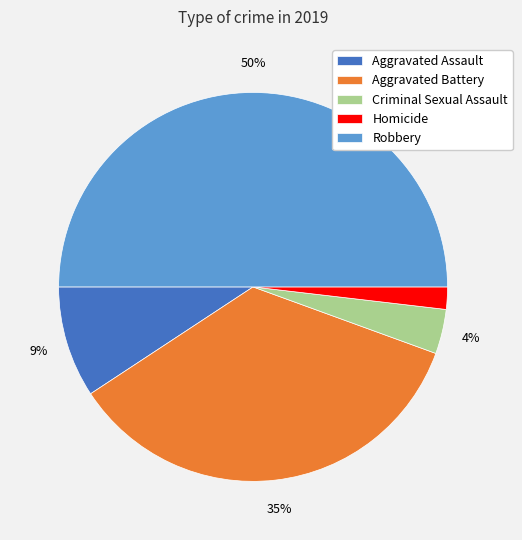

Does Criminal Sexual Assault account for over 50% of the chart?

No